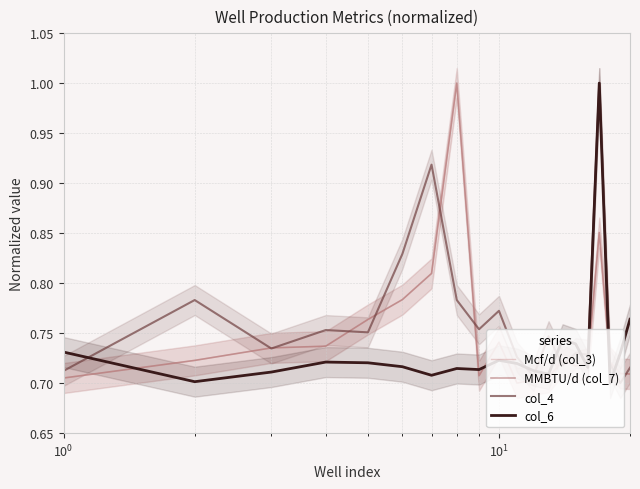

How many lines are shown in the chart?

4